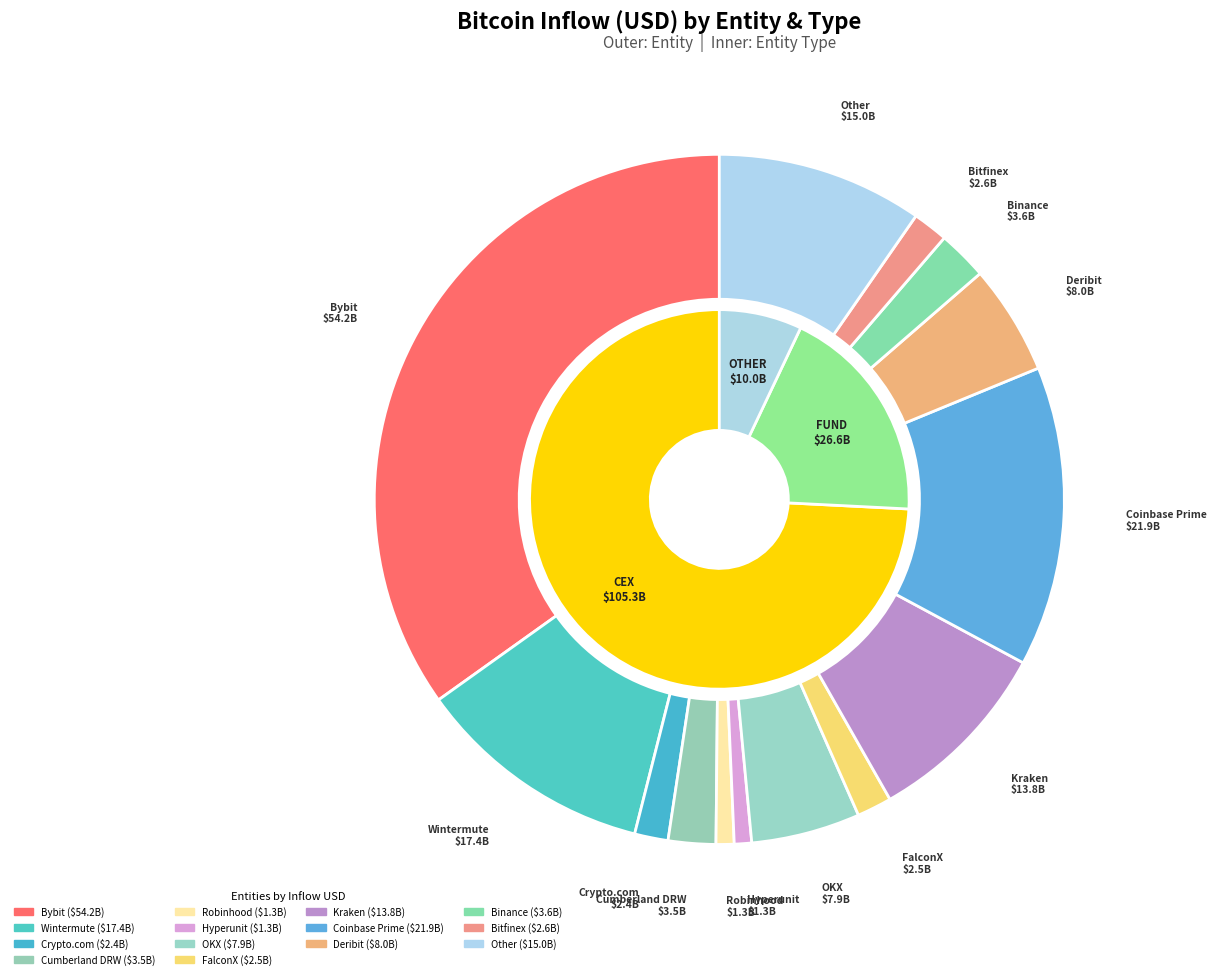

To the nearest percent, what is the average slice percentage?

7%